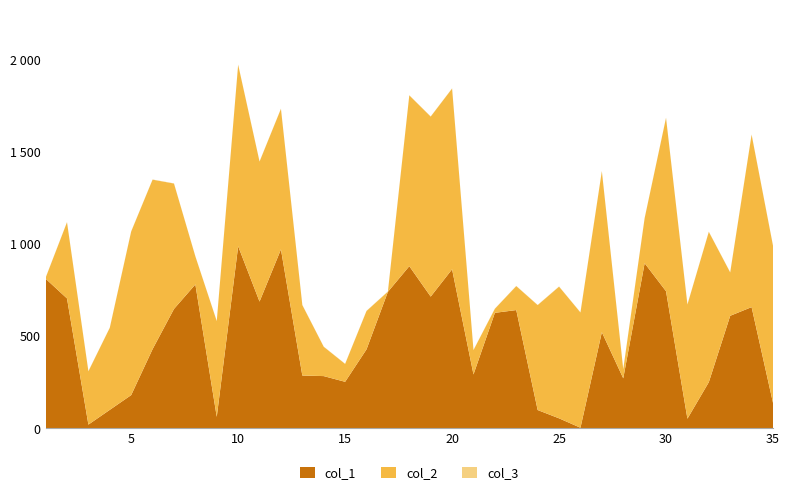

Reading right to left, extract all data points from this chart.

col_1: 35=139	34=658	33=611	32=251	31=53	30=744	29=896	28=272	27=522	26=4	25=55	24=100	23=642	22=627	21=293	20=863	19=715	18=880	17=741	16=429	15=253	14=284	13=287	12=971	11=688	10=988	9=63	8=781	7=648	6=430	5=181	4=101	3=21	2=705	1=812
col_2: 35=852	34=935	33=235	32=815	31=619	30=940	29=244	28=49	27=873	26=625	25=714	24=569	23=130	22=22	21=132	20=980	19=976	18=926	17=1	16=208	15=97	14=159	13=382	12=762	11=759	10=984	9=519	8=152	7=680	6=919	5=887	4=445	3=289	2=413	1=5
col_3: 35=1	34=1	33=1	32=1	31=1	30=1	29=1	28=1	27=1	26=1	25=1	24=1	23=1	22=1	21=1	20=1	19=1	18=1	17=1	16=1	15=1	14=1	13=1	12=1	11=1	10=1	9=1	8=1	7=1	6=1	5=1	4=1	3=1	2=1	1=1